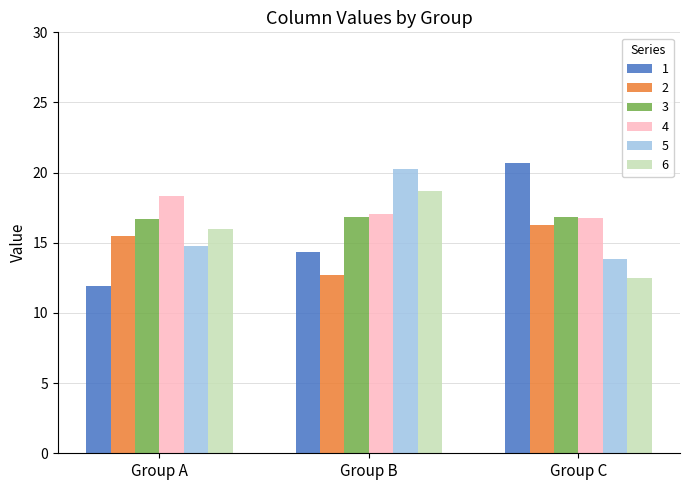

What is the sum of all 4 values?

52.1